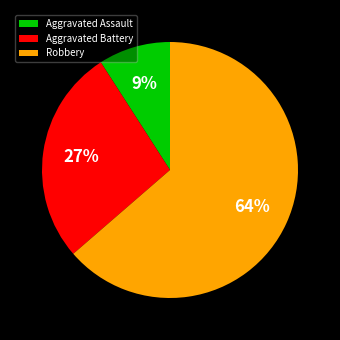

Do Aggravated Battery and Aggravated Assault together represent more than half of the pie?

No